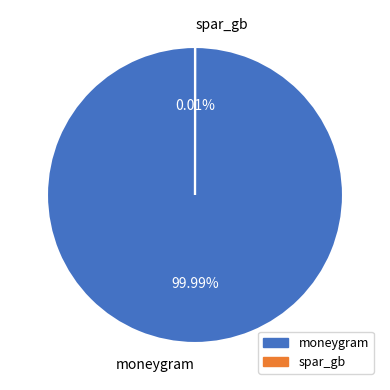

Does any single category account for the majority?

Yes